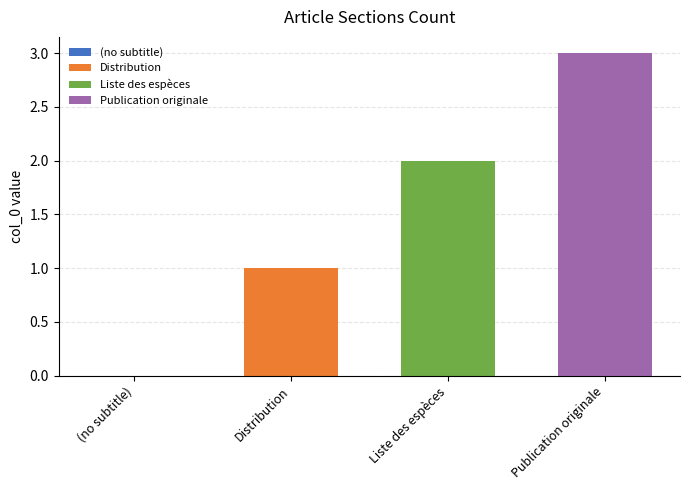

What is the maximum value for Publication originale?

3